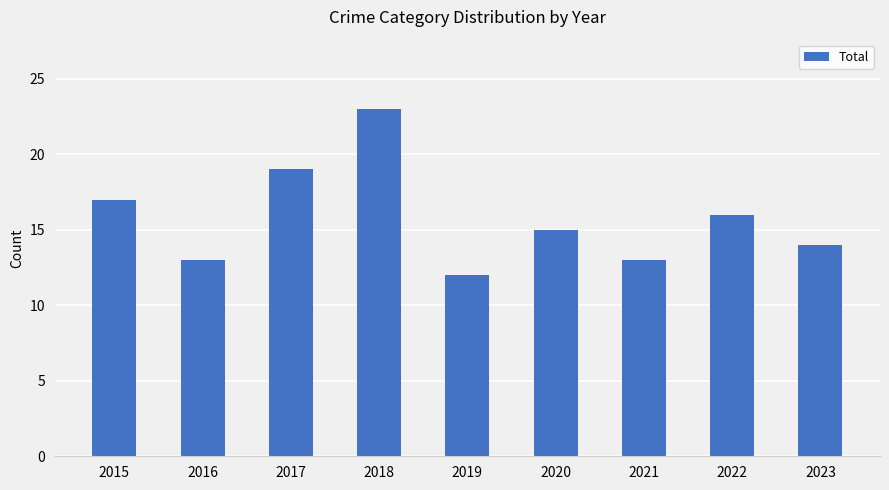

Where is the data nearest to the value 17?

2015